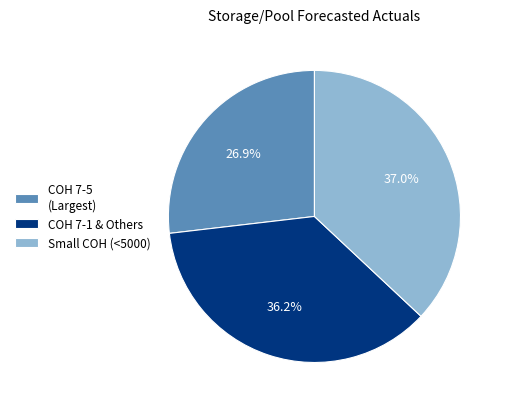

Is Small COH (<5000) the majority of the pie?

No